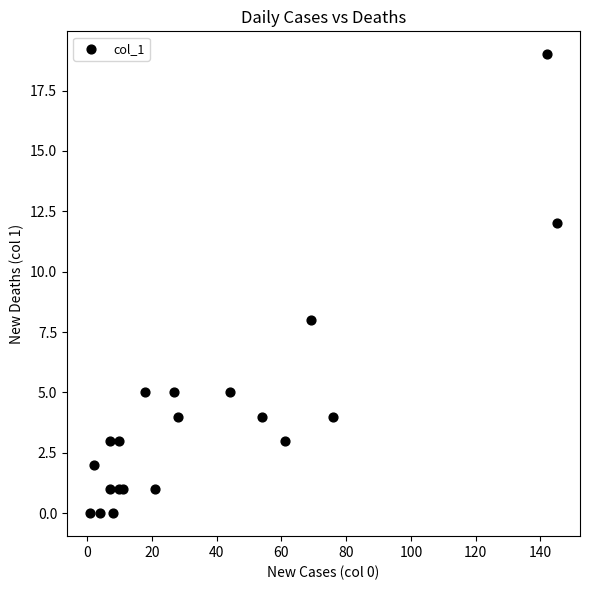

What Y value in the scatter plot is closest to 9?

8